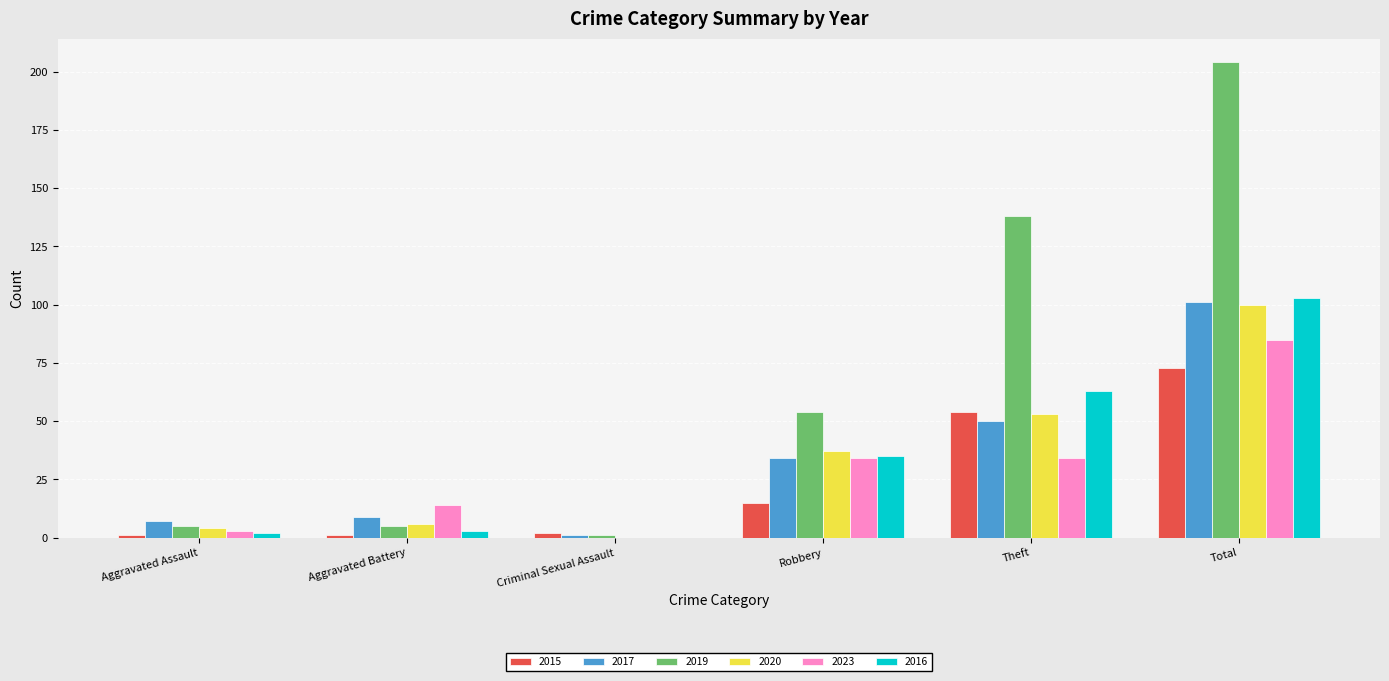

Does the chart contain stacked bars?

No